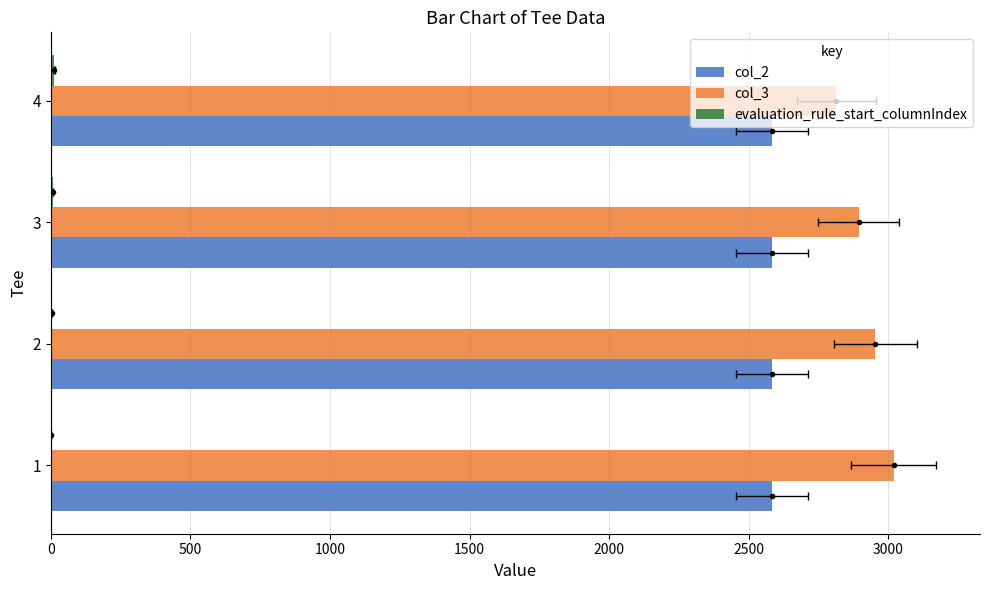

Which series has the largest range (max minus min)?

col_3